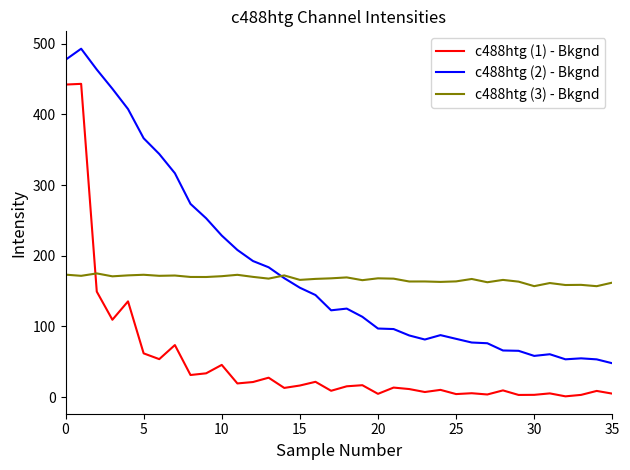

True or false: c488htg (1) - Bkgnd and c488htg (2) - Bkgnd cross at least once.

False